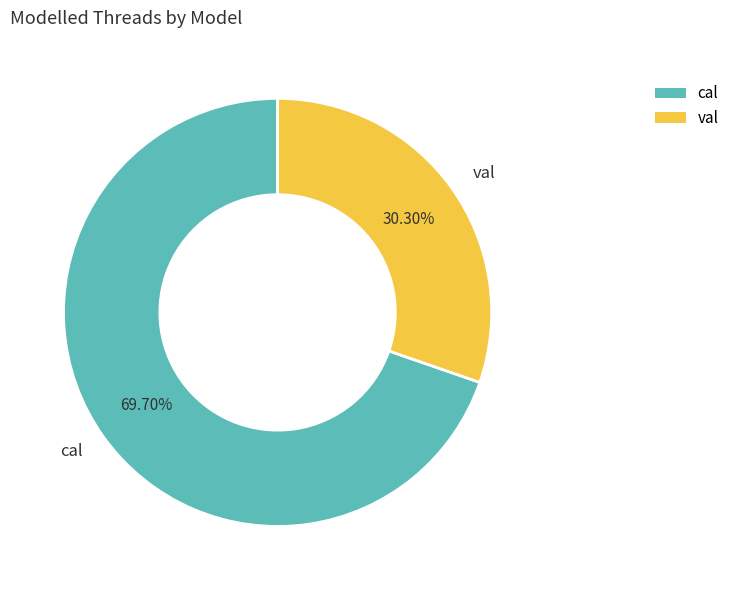

To the nearest percent, what is the difference between the largest and smallest slice percentages?

39%